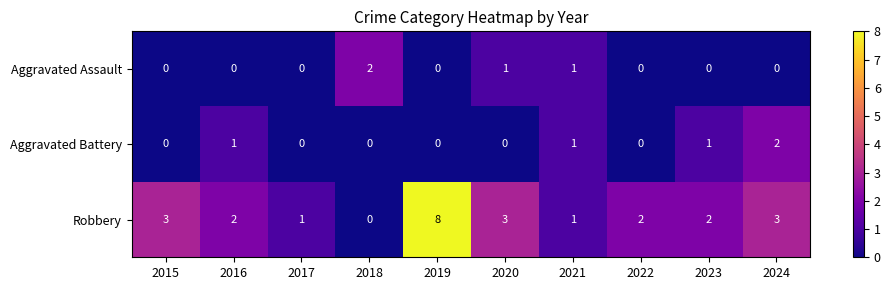

What is the spread (max minus min) of values at 2016?

2